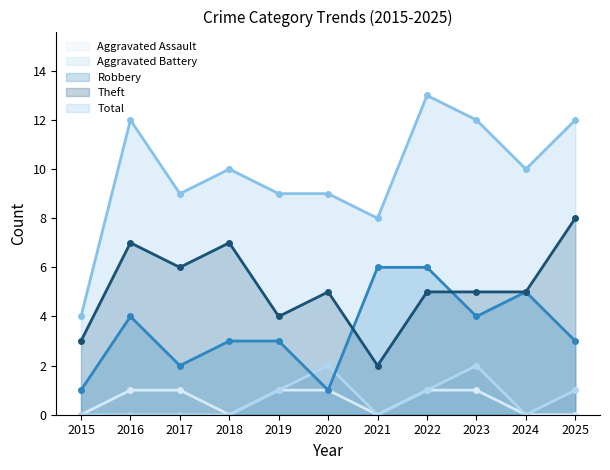

True or false: Theft and Aggravated Assault intersect in this chart.

False